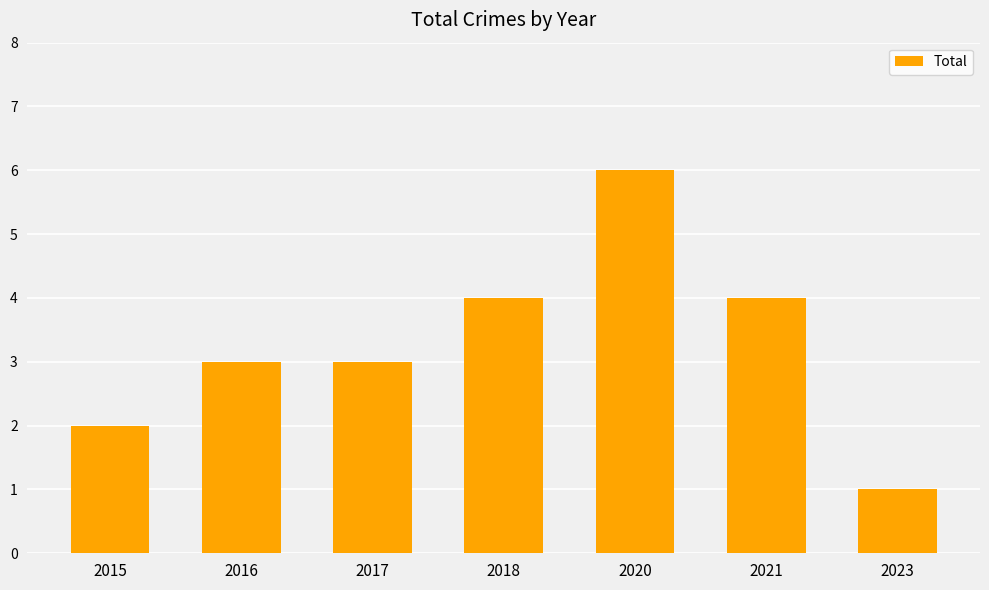

Approximately how many times larger is the value at 2023 compared to 2016?

0.3